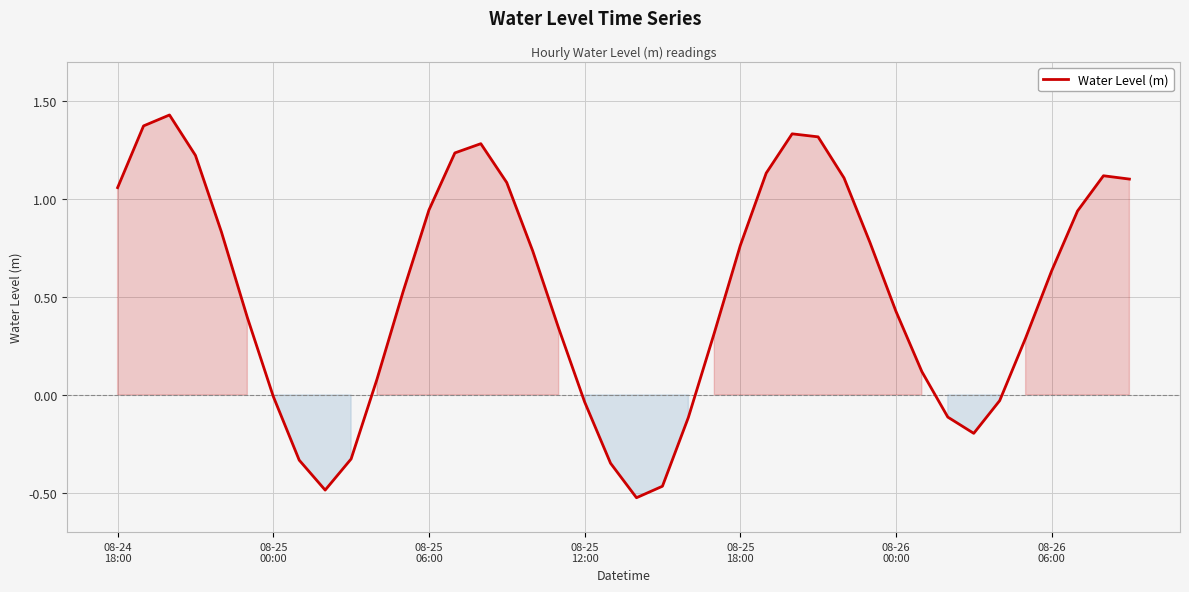

Does the chart display data point markers on the line(s)?

No